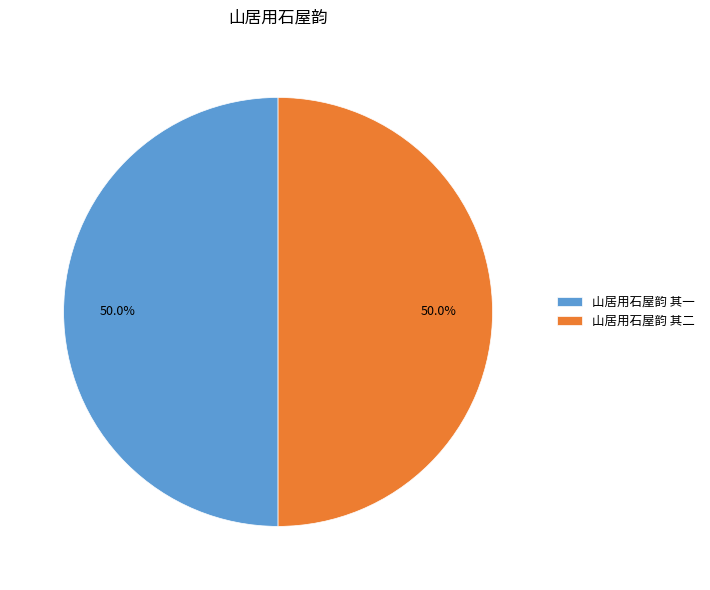

Count the number of slices in the pie.

2